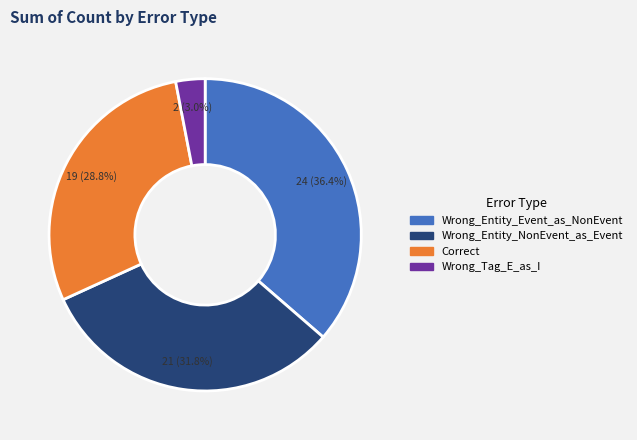

Is there a majority slice in this chart?

No